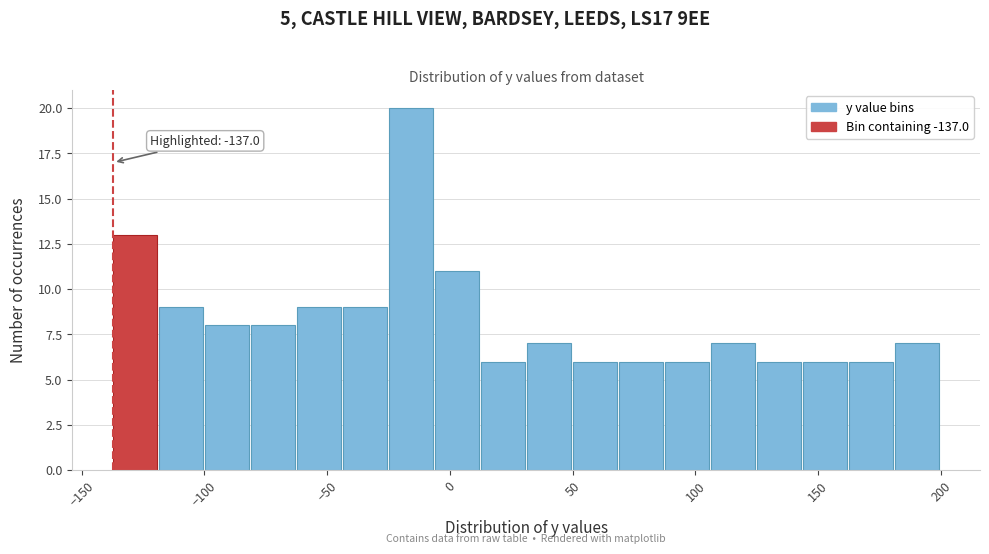

Around what value on the x-axis is the tallest bar? Give the approximate position of its centre, as read against the axis.

-15